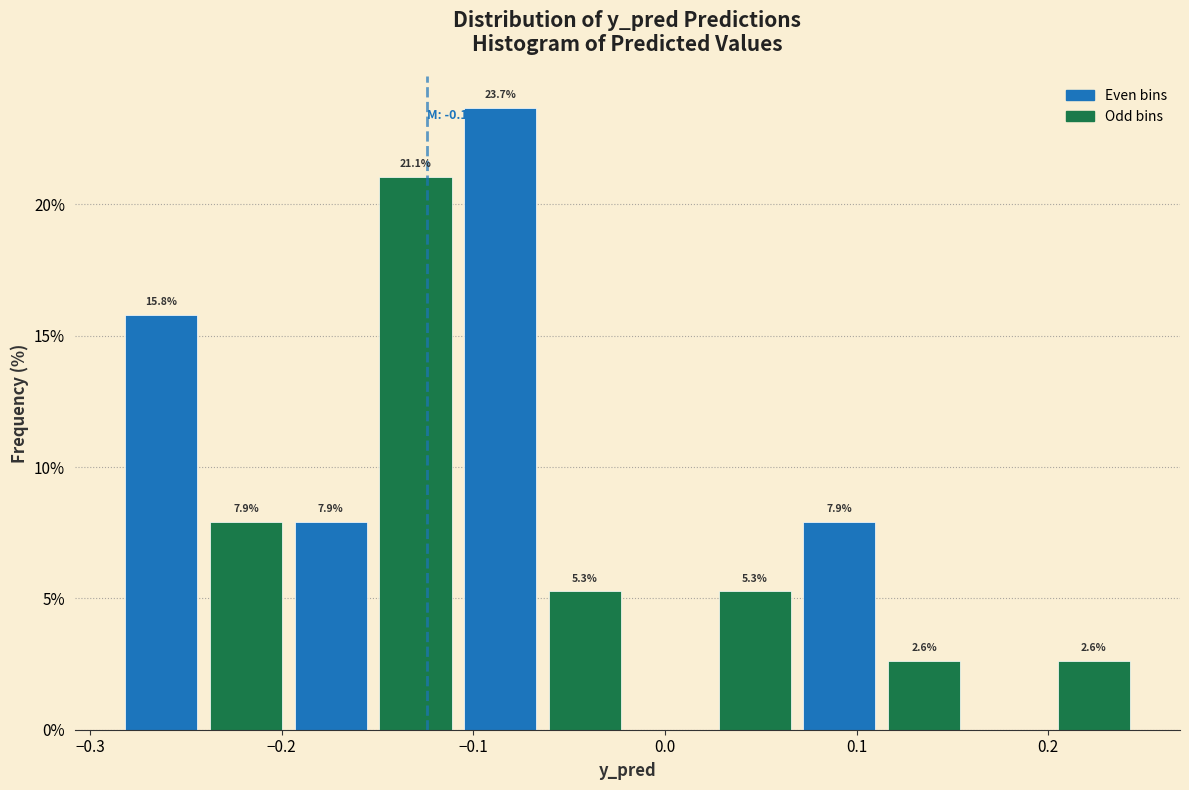

Over which range of the x-axis is the bar tallest?

-0.11 to -0.06